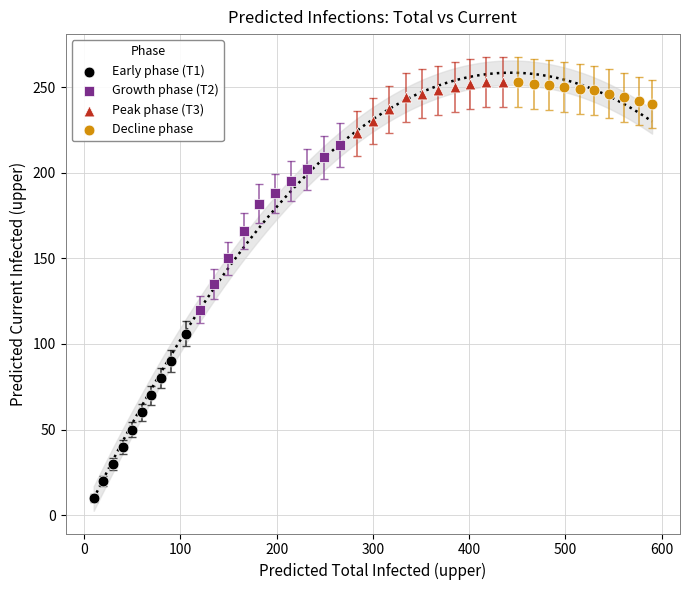

What are all the series names shown in the legend?

Early phase (T1), Growth phase (T2), Peak phase (T3), Decline phase